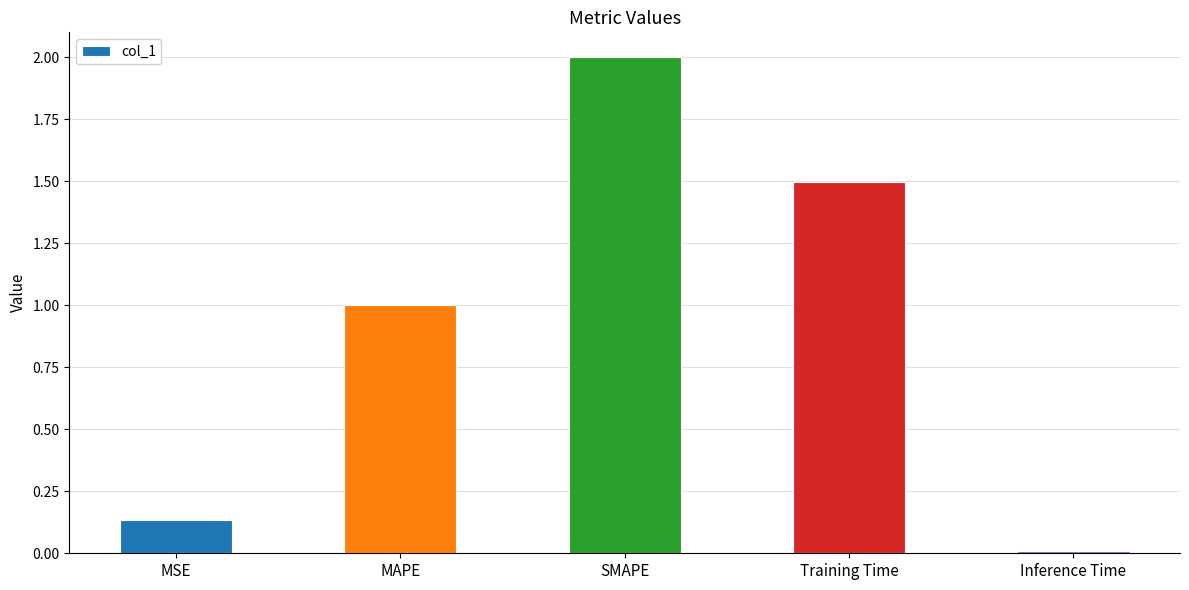

Which category has the highest value across all series?

SMAPE